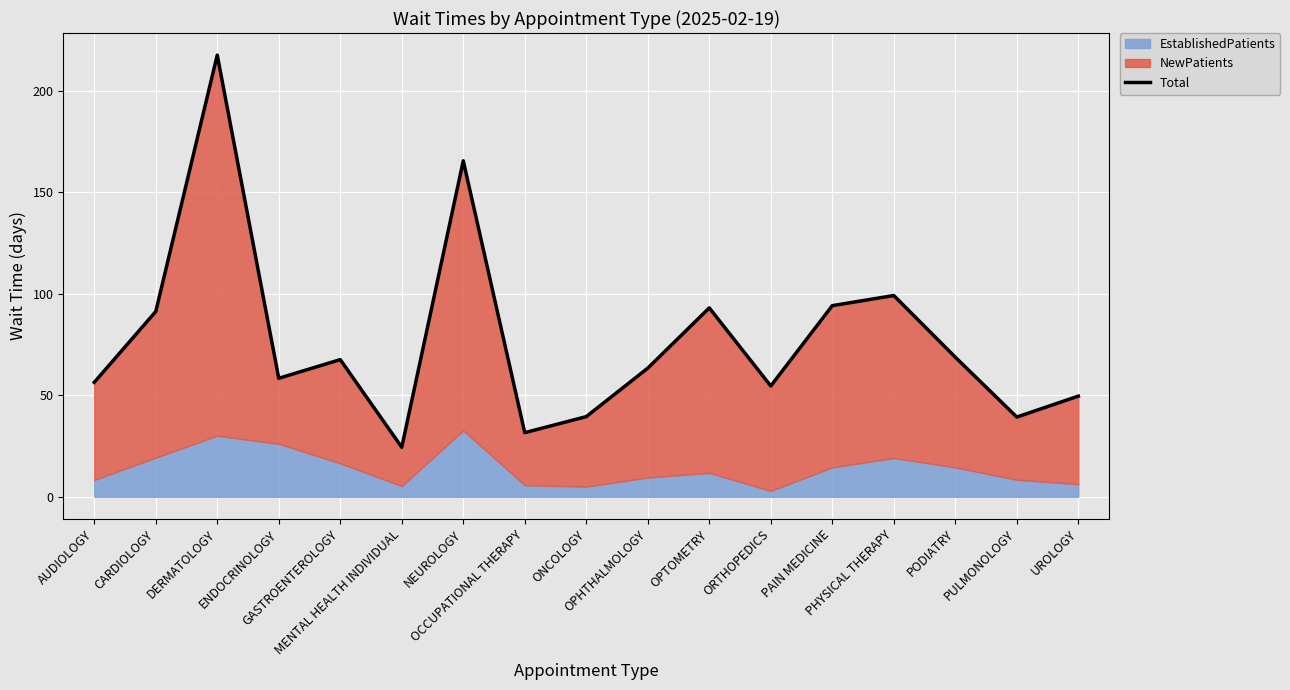

What is the change in value from ONCOLOGY to OPTOMETRY?

+53.6